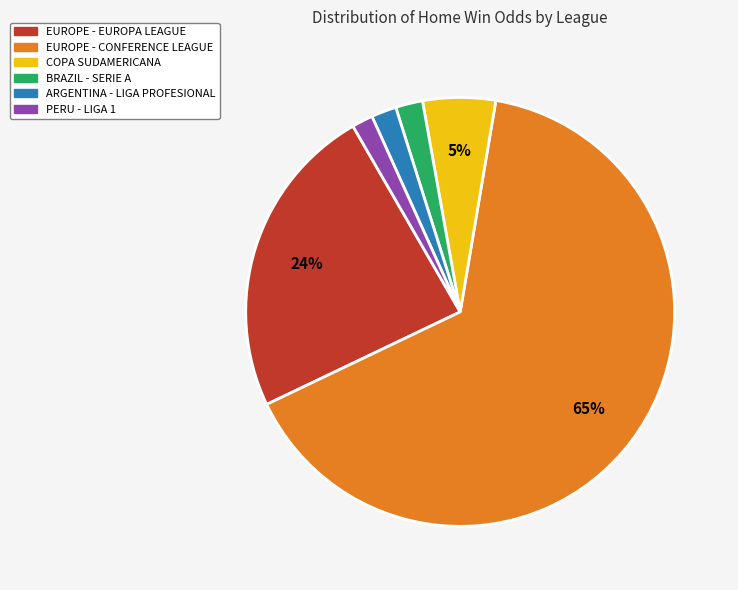

To the nearest percent, what portion does PERU - LIGA 1 represent?

2%